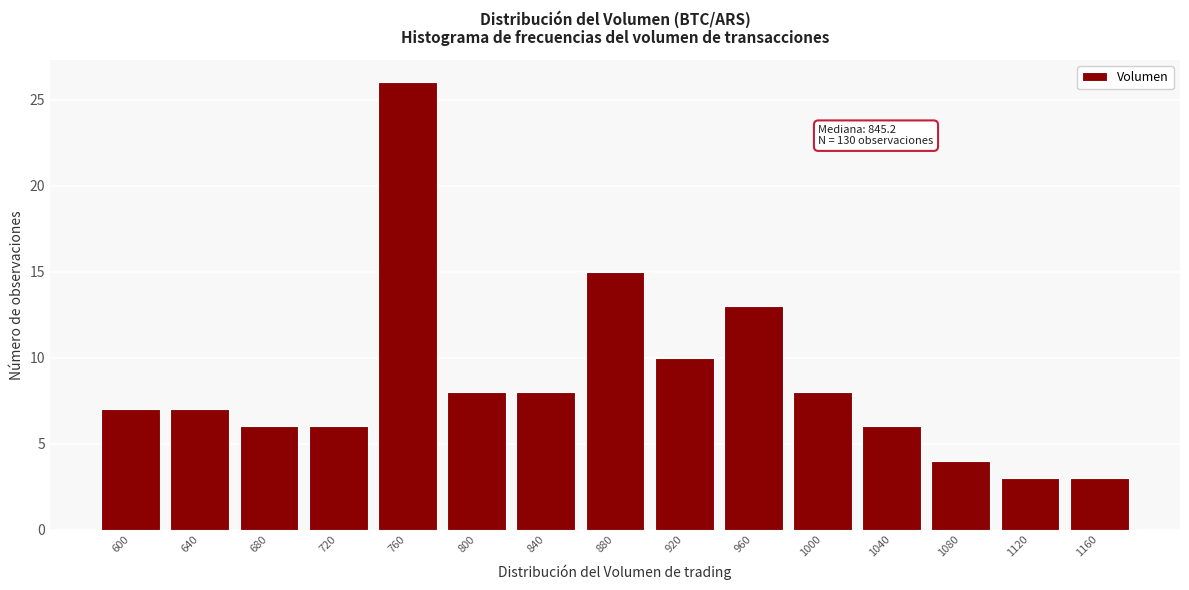

Reading left to right, extract all data points from this chart.

600=7	640=7	680=6	720=6	760=26	800=8	840=8	880=15	920=10	960=13	1000=8	1040=6	1080=4	1120=3	1160=3